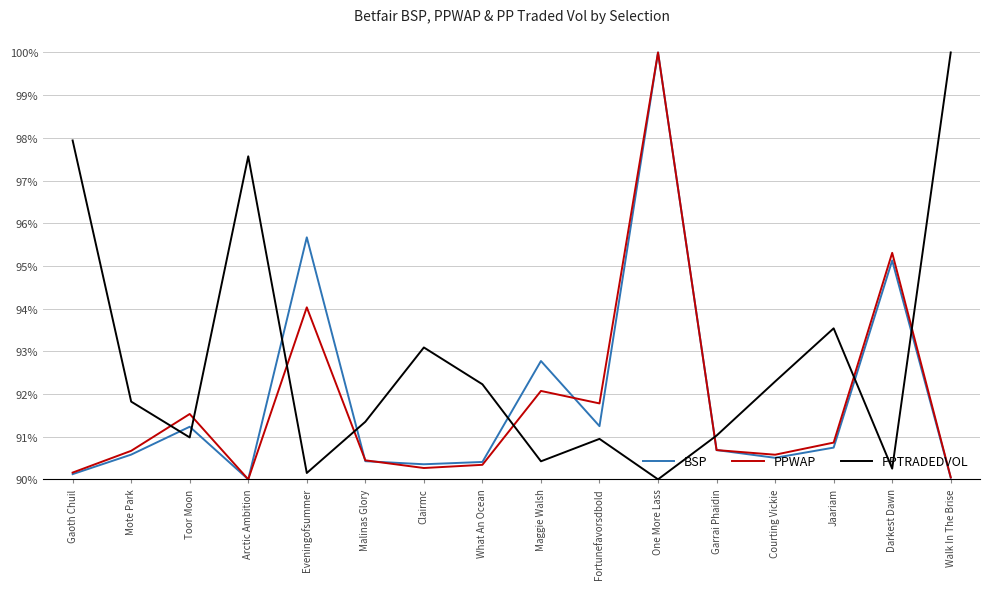

What is the total value across all series at What An Ocean?

273.0